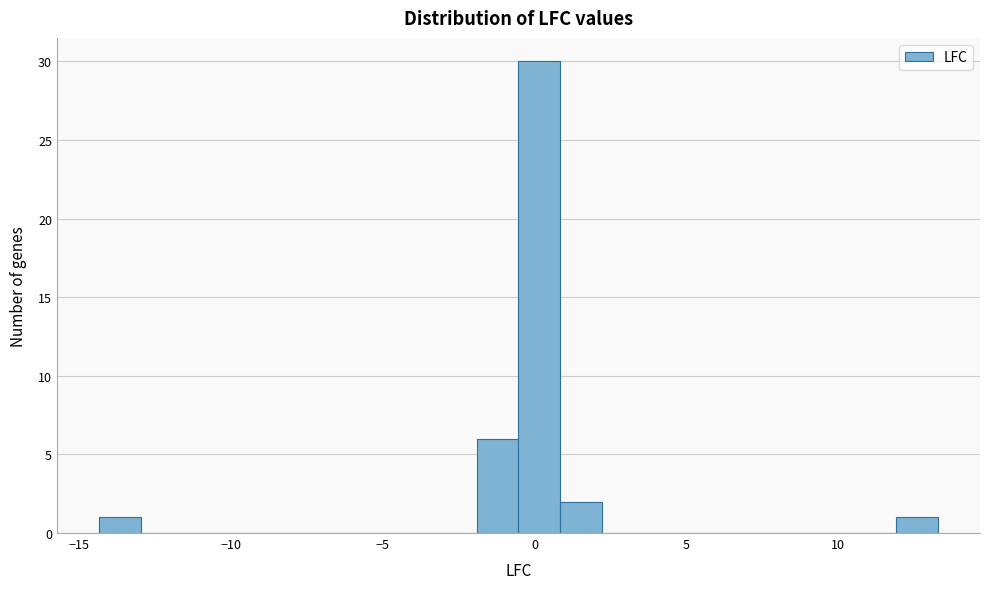

Around what value on the x-axis is the tallest bar? Give the approximate position of its centre, as read against the axis.

0.0